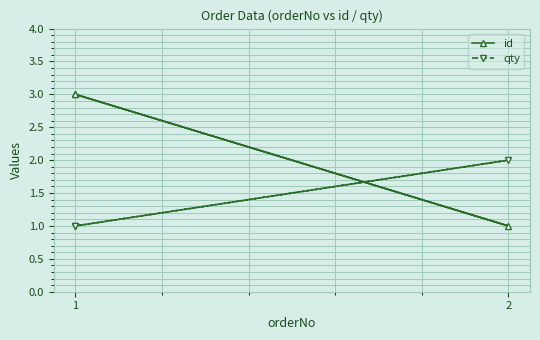

What is the value of the id point at the 1st from the left?

3